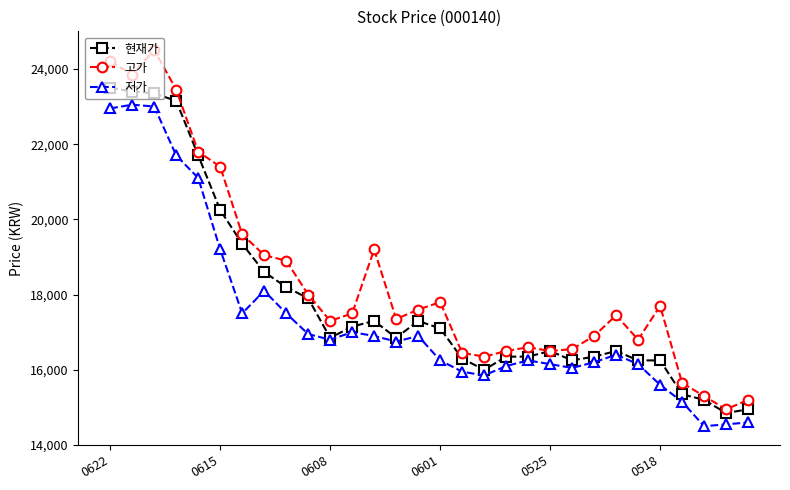

Which series has the largest range (max minus min)?

고가